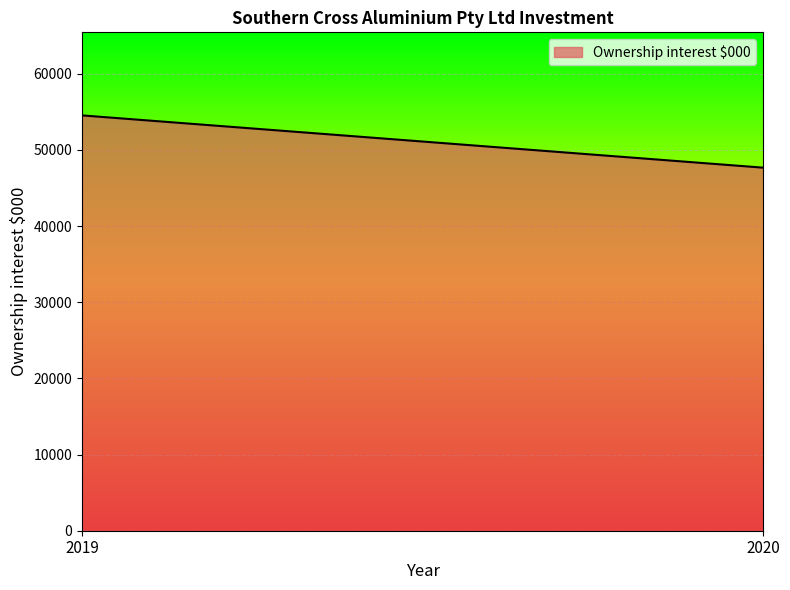

Count the values in the range 47672 to 54535.

2